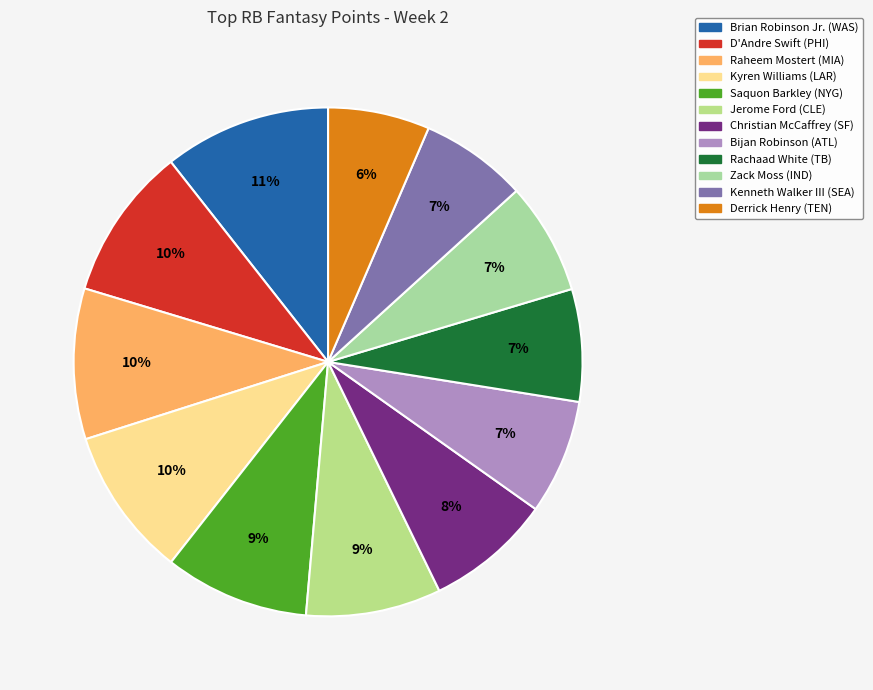

What is the largest slice in the pie chart?

Brian Robinson Jr. (WAS)